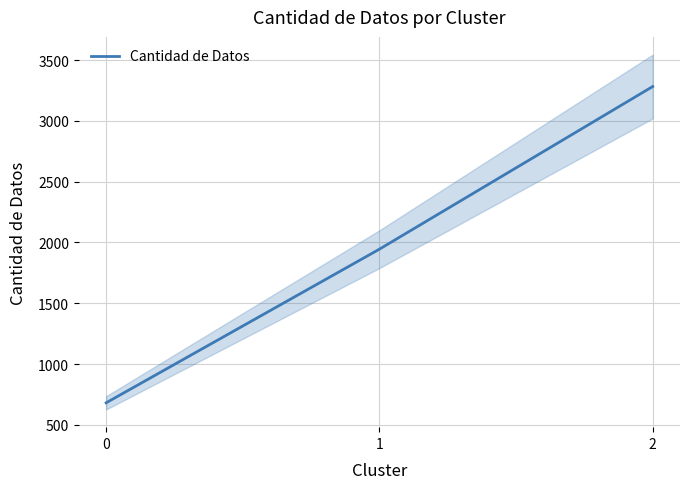

How many values are between 681 and 3283?

3